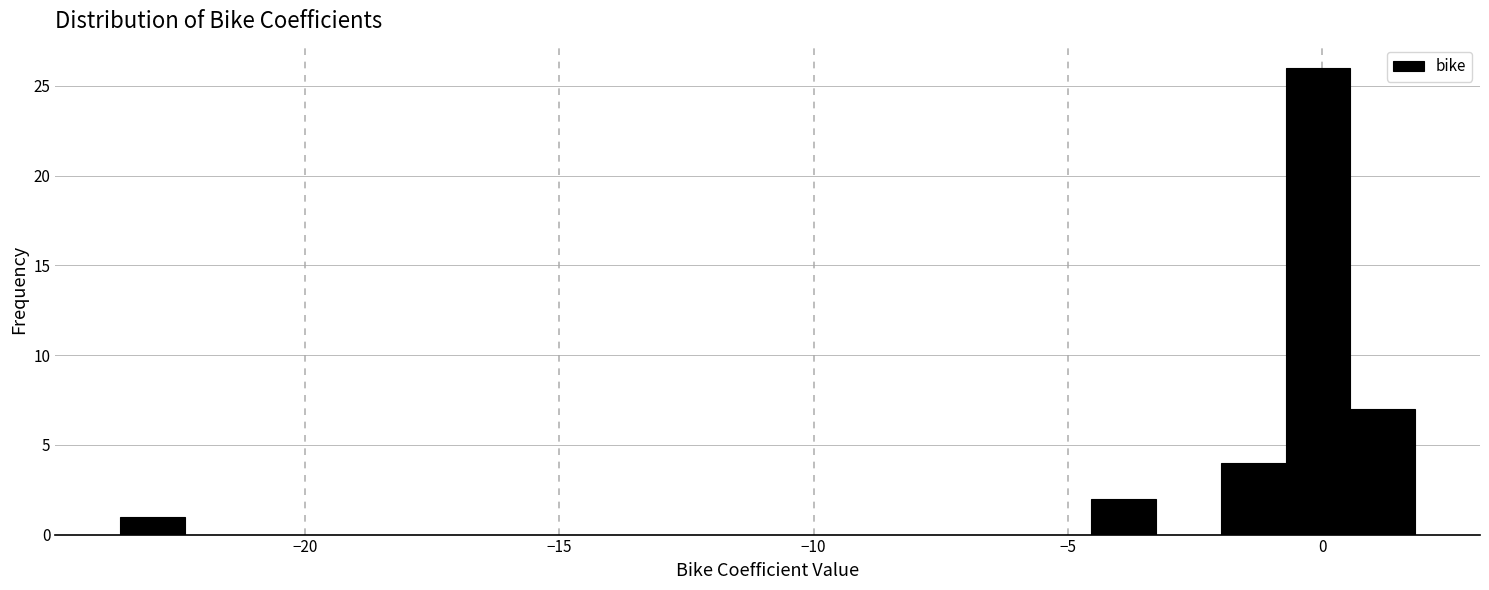

Around what value on the x-axis is the tallest bar? Give the approximate position of its centre, as read against the axis.

0.0